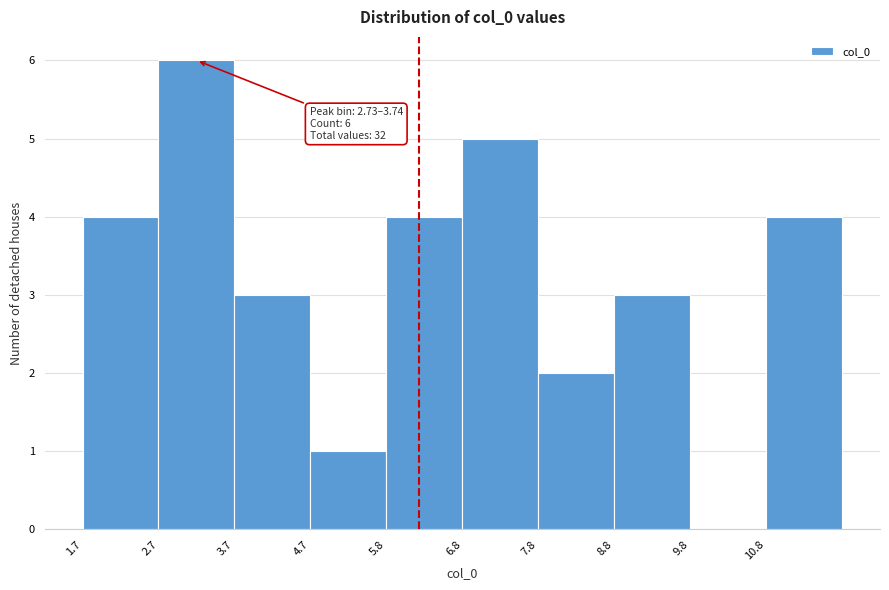

Over which range of the x-axis is the bar tallest?

2.8 to 3.8